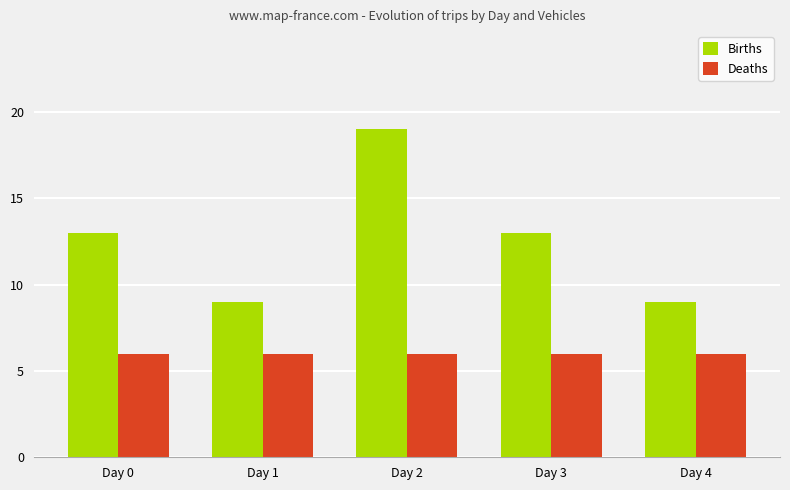

Count the number of data series in this chart.

2